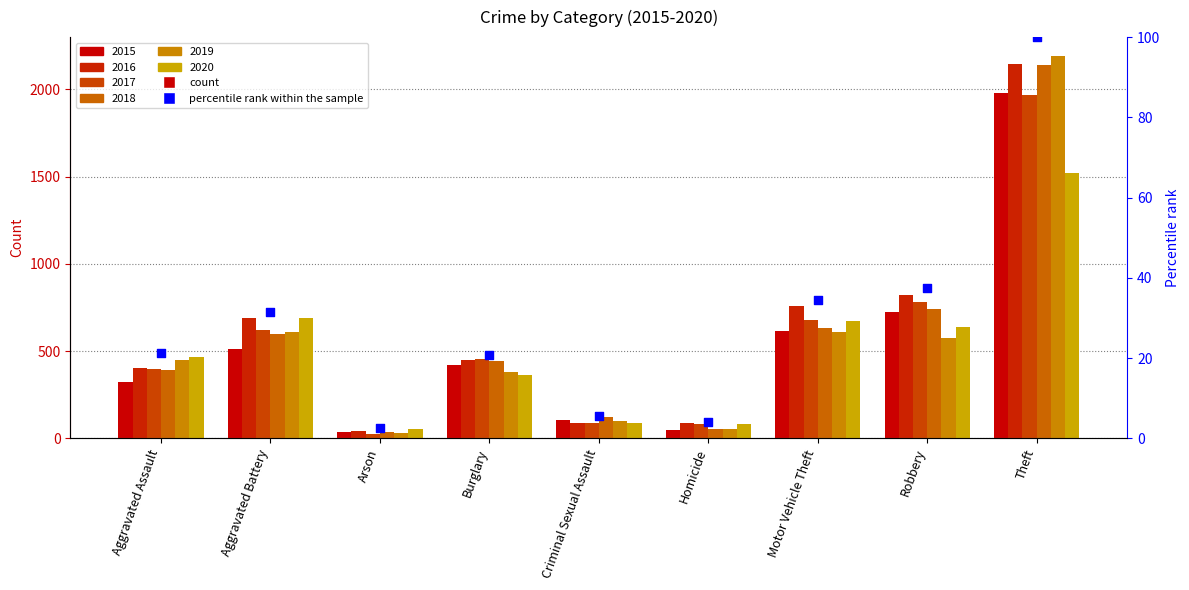

What is the change in value from Aggravated Battery to Homicide?

-27.6